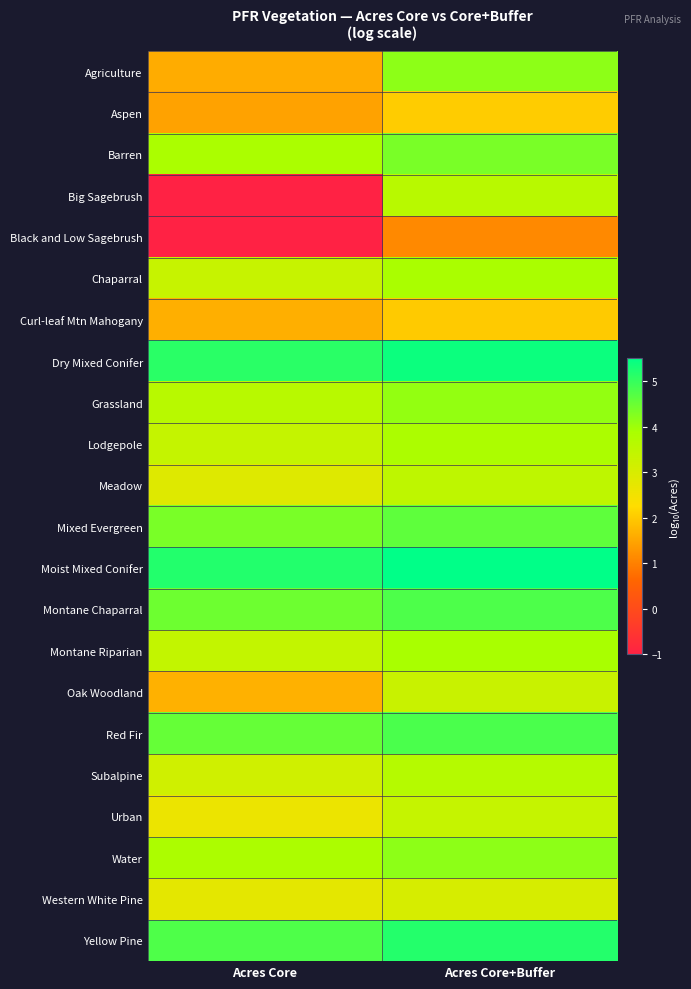

Which series has the largest range (max minus min)?

Big Sagebrush